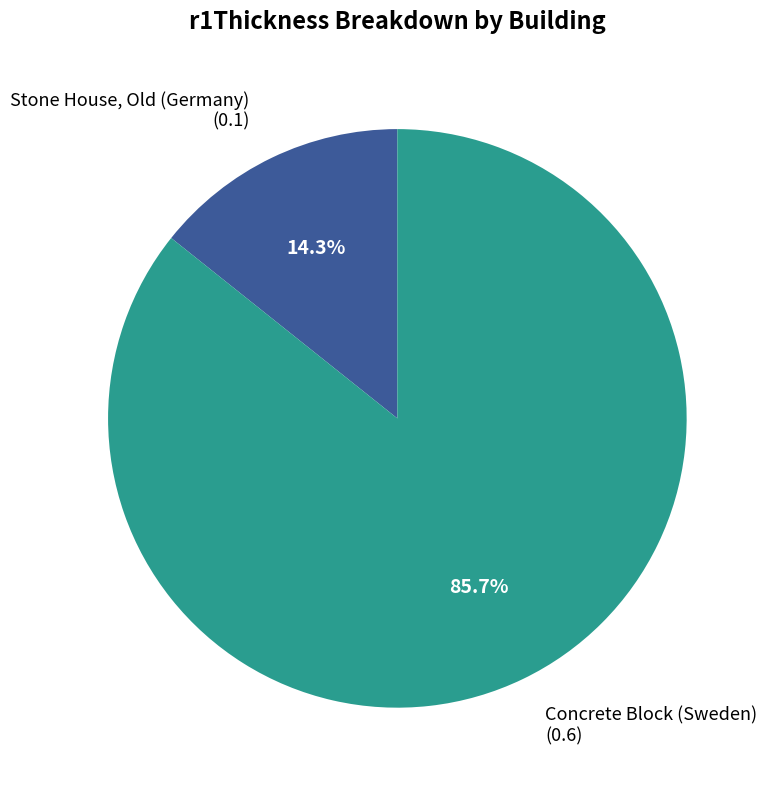

To the nearest percent, what portion does Stone House, Old (Germany) represent?

14%